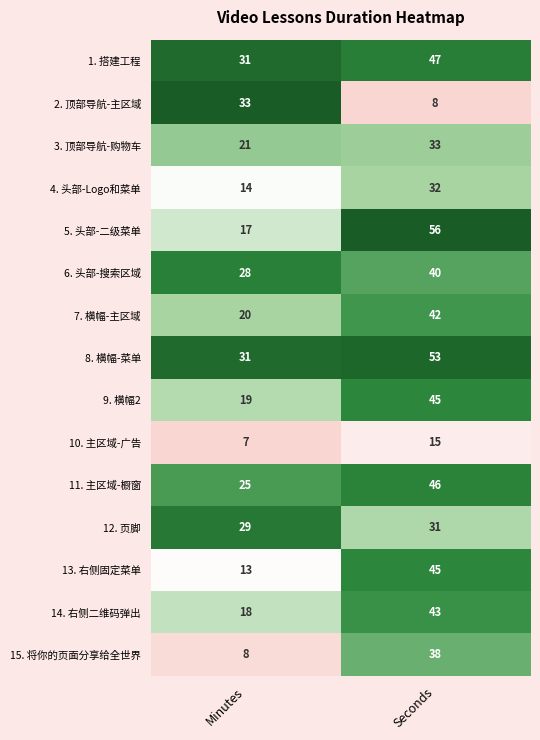

Reading left to right, transcribe all the data shown in this chart.

1. 搭建工程: 31	47
2. 顶部导航-主区域: 33	8
3. 顶部导航-购物车: 21	33
4. 头部-Logo和菜单: 14	32
5. 头部-二级菜单: 17	56
6. 头部-搜索区域: 28	40
7. 横幅-主区域: 20	42
8. 横幅-菜单: 31	53
9. 横幅2: 19	45
10. 主区域-广告: 7	15
11. 主区域-橱窗: 25	46
12. 页脚: 29	31
13. 右侧固定菜单: 13	45
14. 右侧二维码弹出: 18	43
15. 将你的页面分享给全世界: 8	38